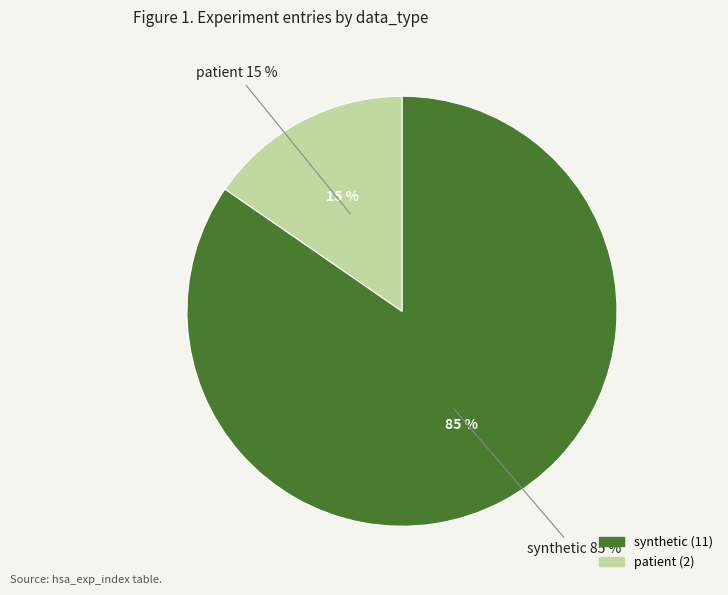

To the nearest percent, what is the average slice percentage?

50%